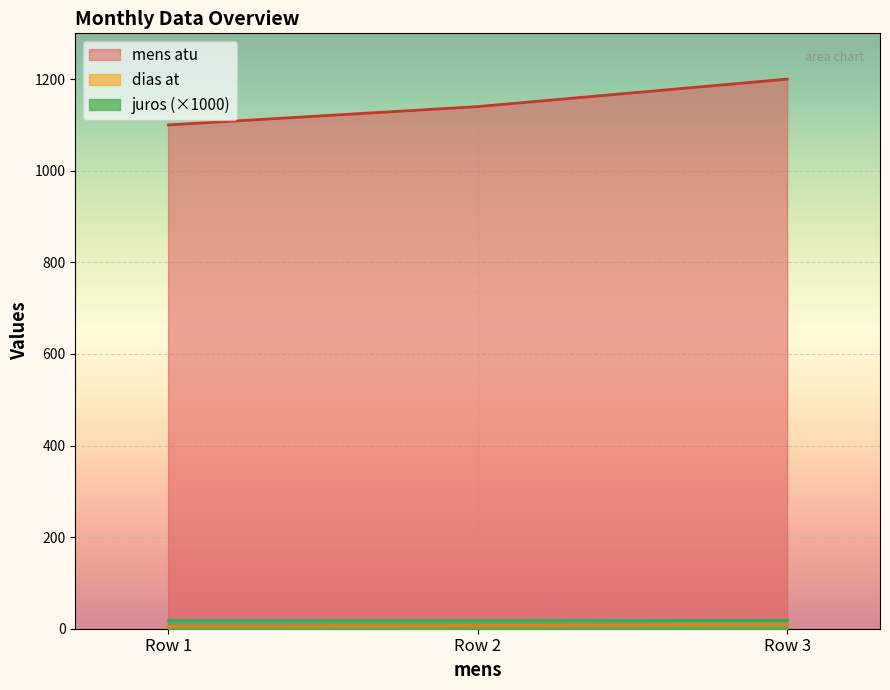

Which series has the largest total across all categories?

mens atu